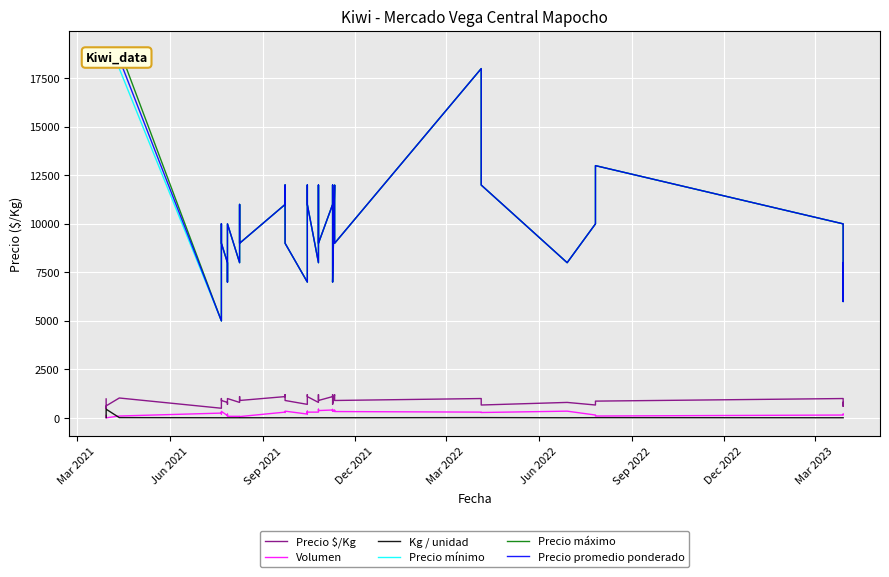

What is the lowest value of the Kg / unidad series?

10.0